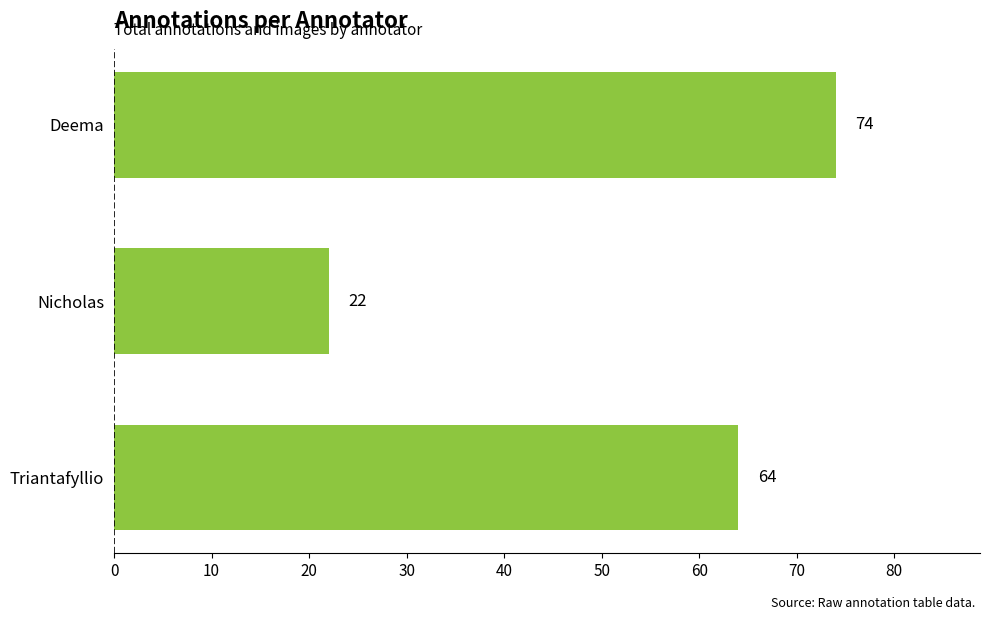

Where is the data nearest to the value 48?

Triantafyllio